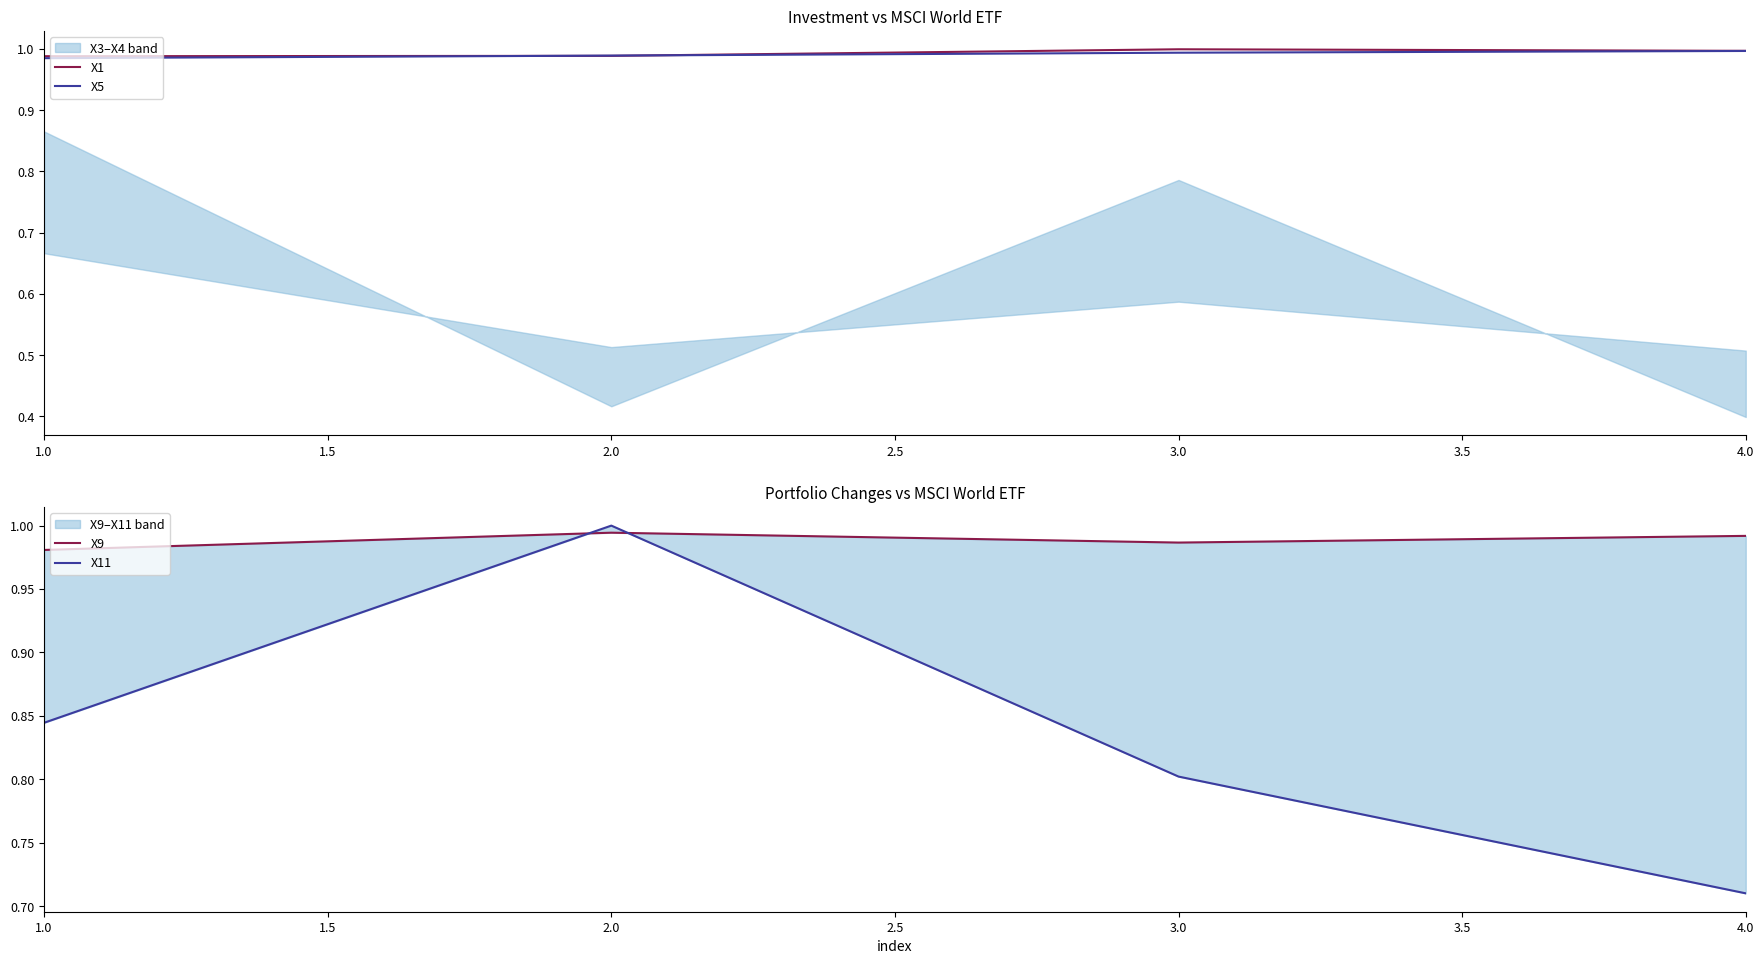

The value of X1 at 1.0 is 1.0. True or false?

True